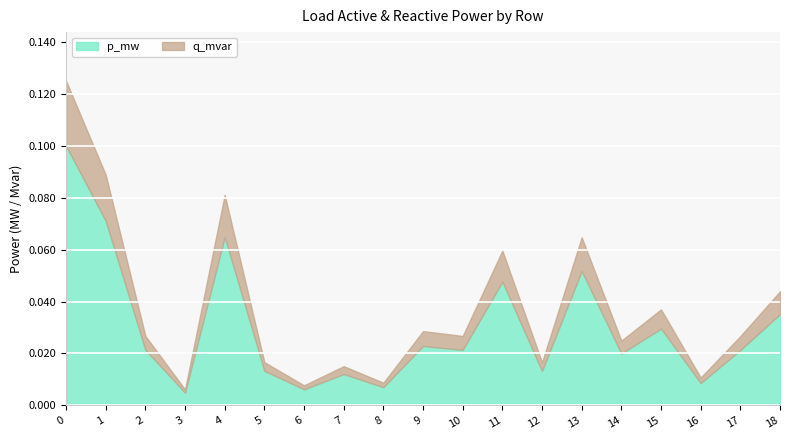

Reading left to right, what are all the values shown in this chart?

p_mw: 0.1	0.1	0.0	0.0	0.1	0.0	0.0	0.0	0.0	0.0	0.0	0.0	0.0	0.1	0.0	0.0	0.0	0.0	0.0
q_mvar: 0.0	0.0	0.0	0.0	0.0	0.0	0.0	0.0	0.0	0.0	0.0	0.0	0.0	0.0	0.0	0.0	0.0	0.0	0.0